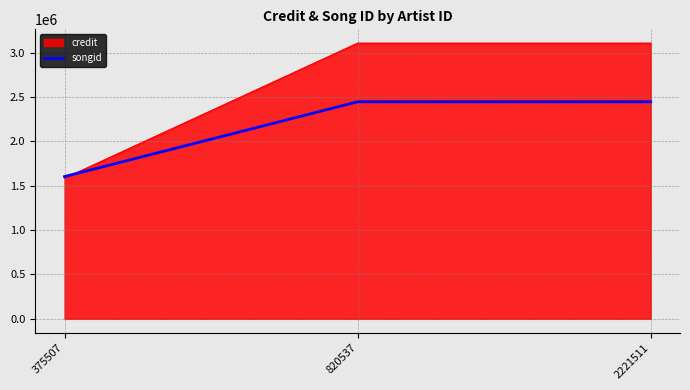

The credit series shows 3106171 at 820537. True or false?

True